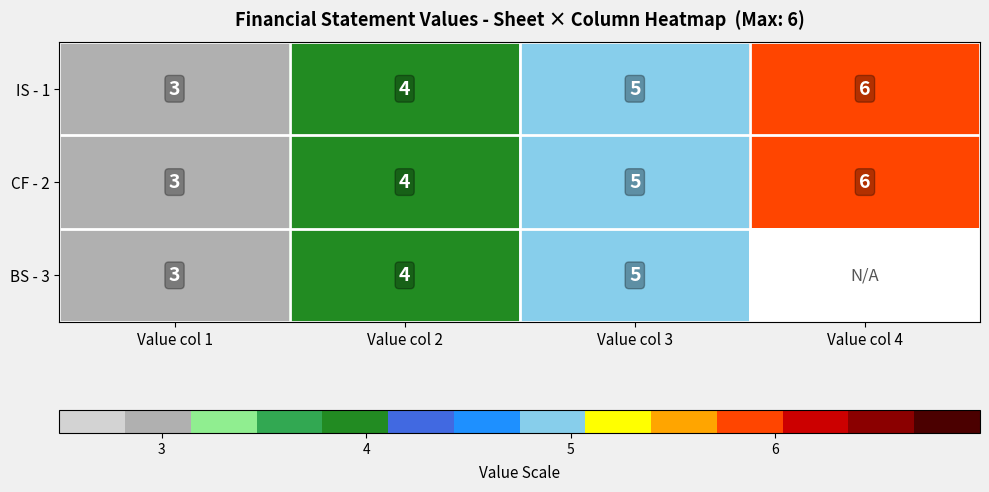

The IS - 1 series shows 2 at Value col 4. True or false?

False